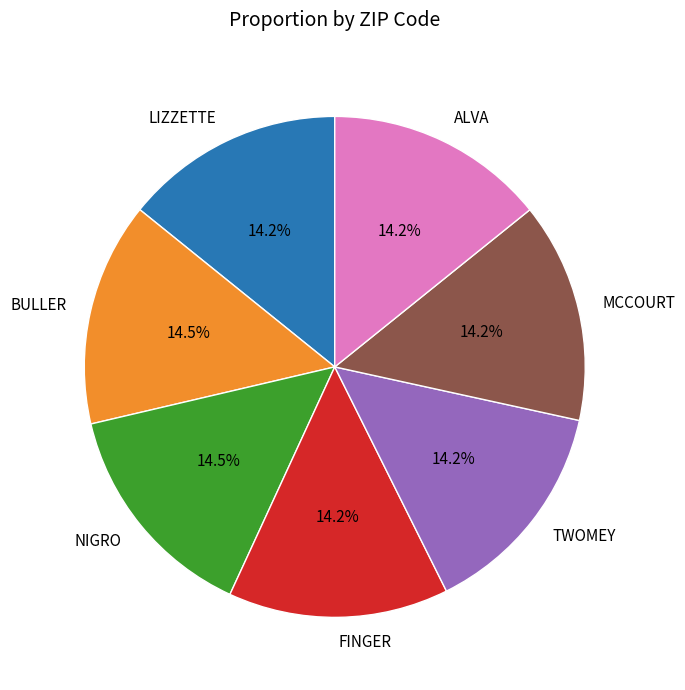

Is there any slice that represents more than half of the pie?

No